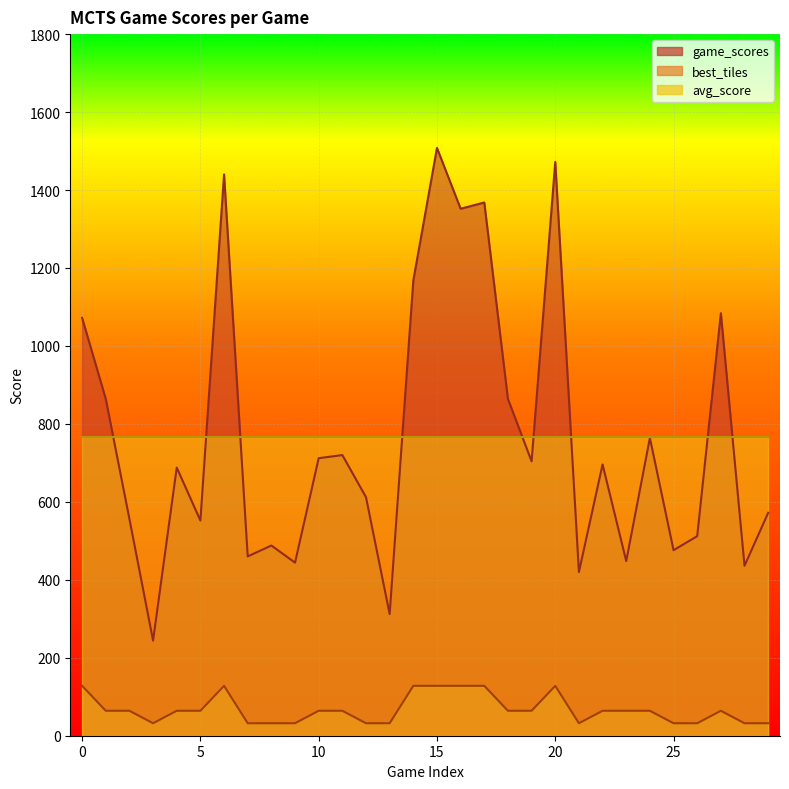

True or false: best_tiles and game_scores intersect in this chart.

False